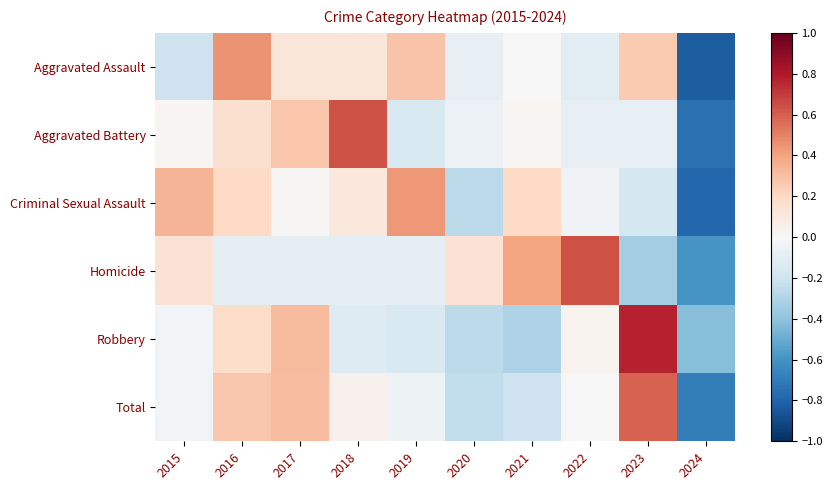

List the series in order of their peak value, lowest first.

Criminal Sexual Assault, Aggravated Assault, Total, Aggravated Battery, Homicide, Robbery